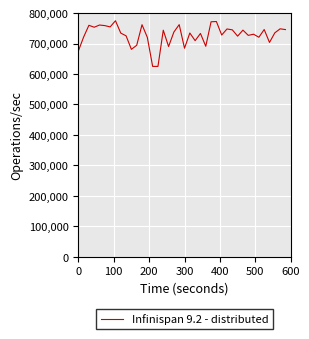

What is the smallest value displayed?

625000.0